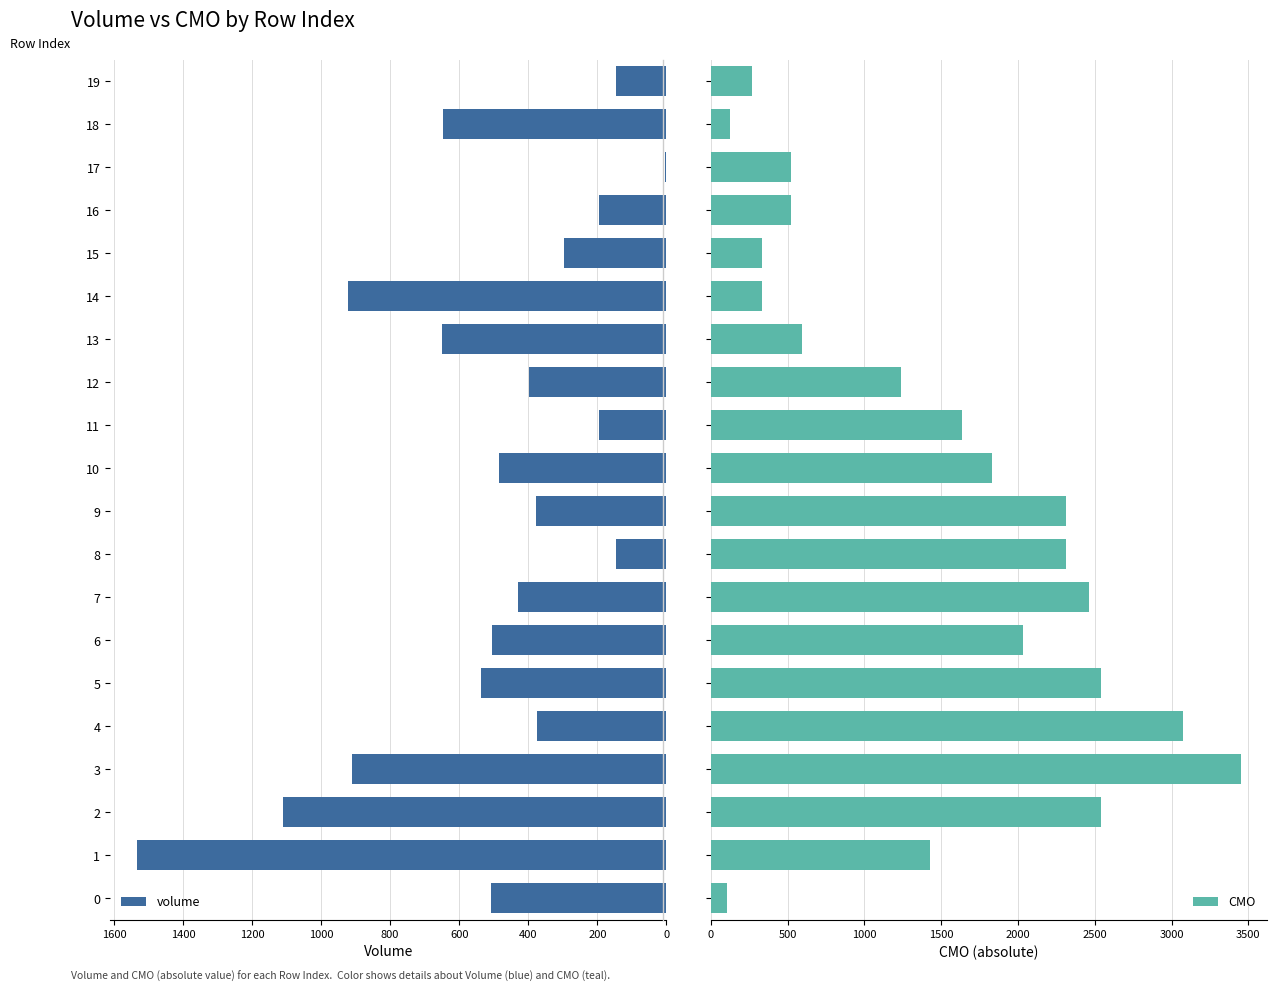

At 18, list the series in order from smallest to largest.

CMO, volume